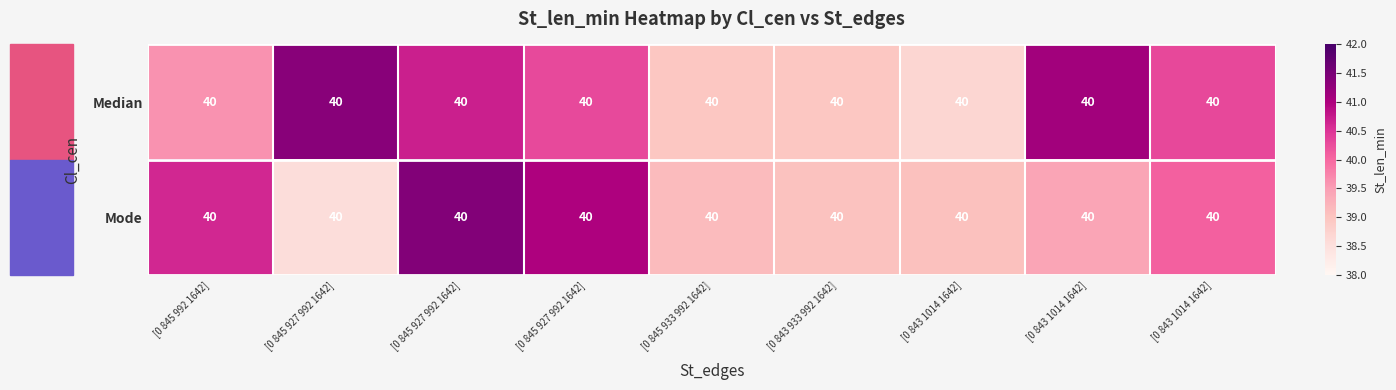

Rank the series by their average value, from highest to lowest.

Median, Mode